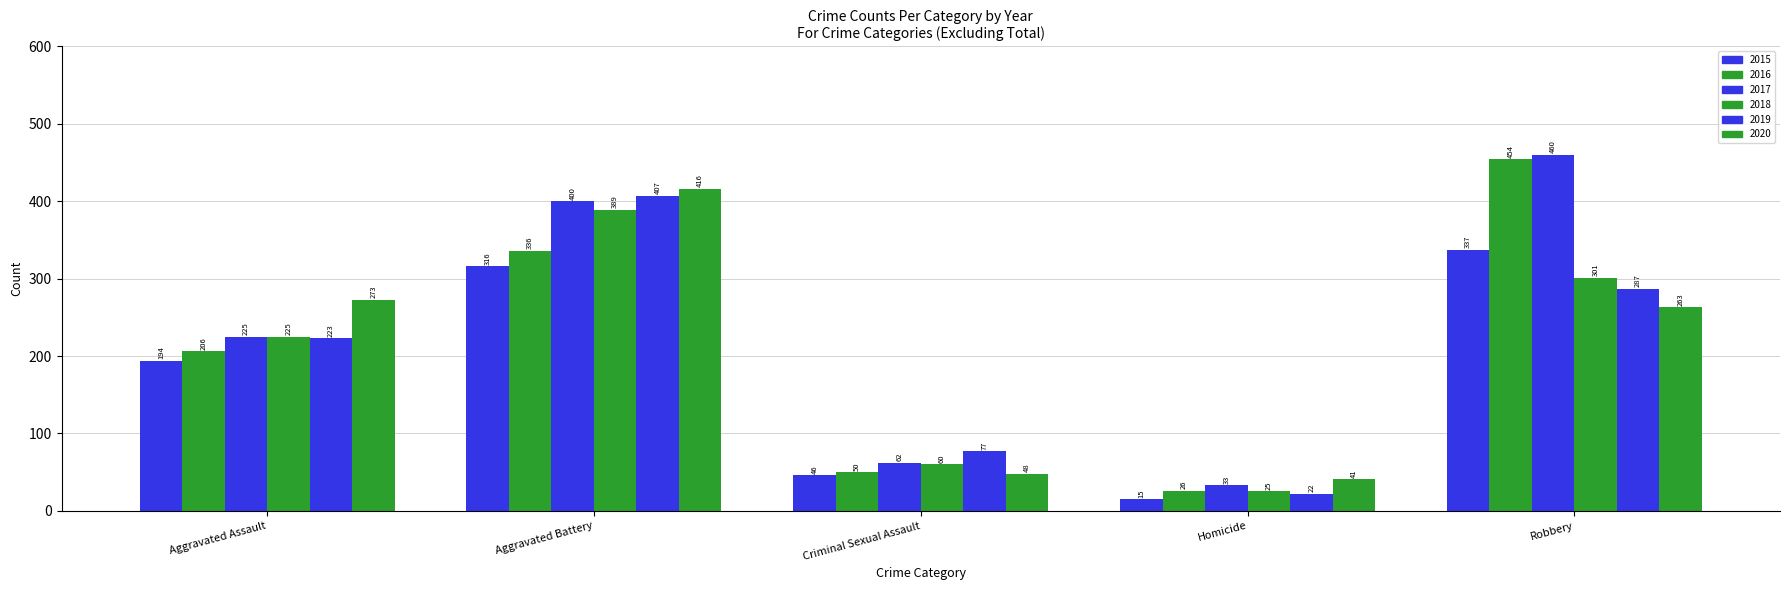

What is the label of the 1st bar from the left?

Aggravated Assault